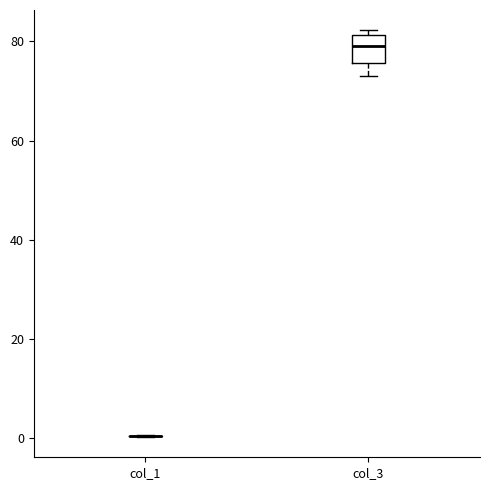

Reading left to right, read every box against the y-axis: the position of its median line, the range the box covers, and the ends of its whiskers. The values are not printed on the chart, so give them approximately, as read against the axis.

col_1: box collapsed to a line at 0, whiskers 0 to 0
col_3: median 80, box 76 to 82, whiskers 74 to 82 (just above the box's upper edge)